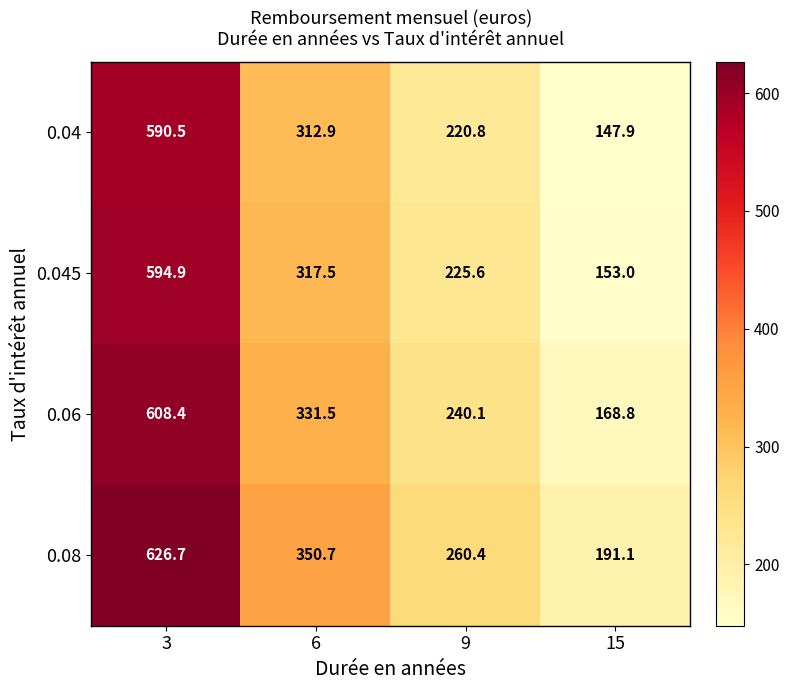

What is the sum of all 0.08 values?

1428.9